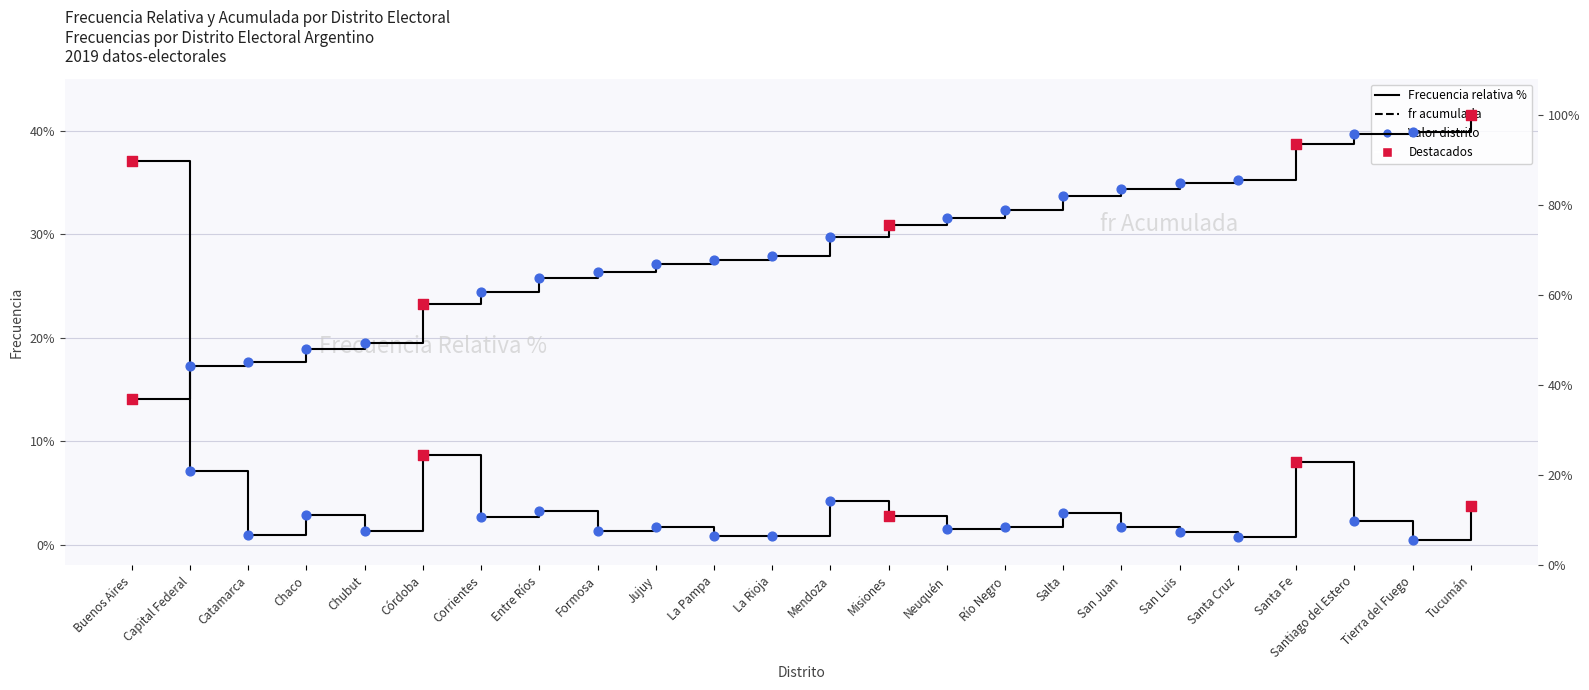

At which category is the sum across all series the highest?

Tucumán